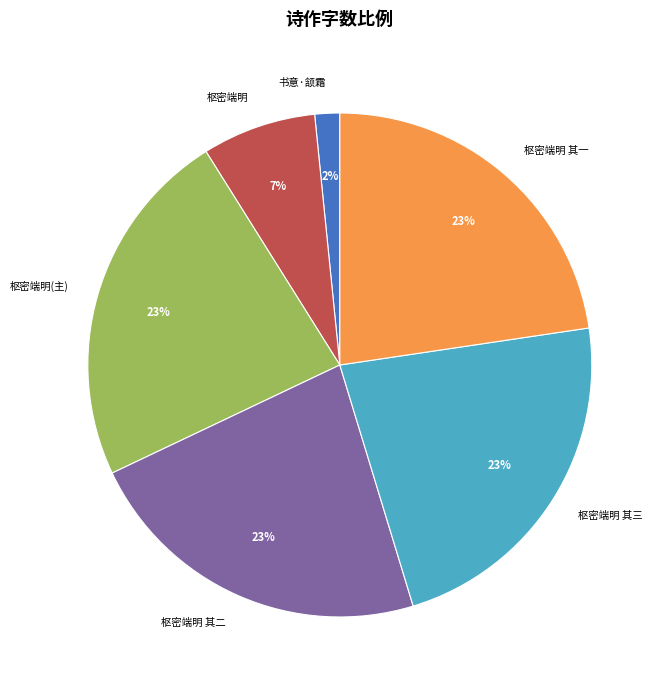

Which has a higher value, 枢密端明 or 枢密端明(主)?

枢密端明(主)